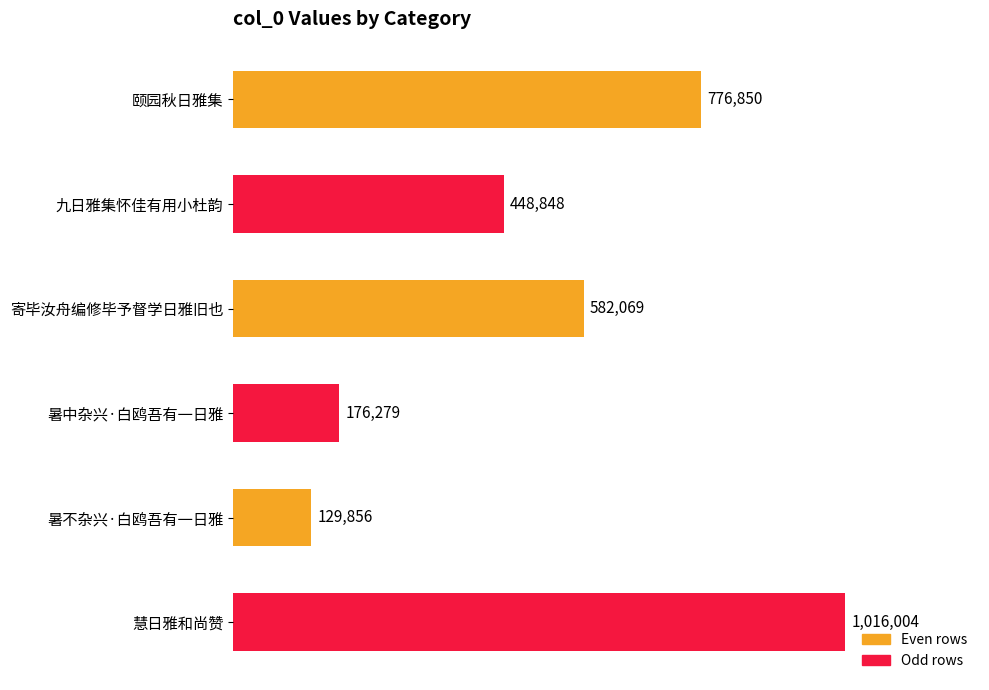

At which category does the chart reach its minimum across all series?

暑不杂兴·白鸥吾有一日雅